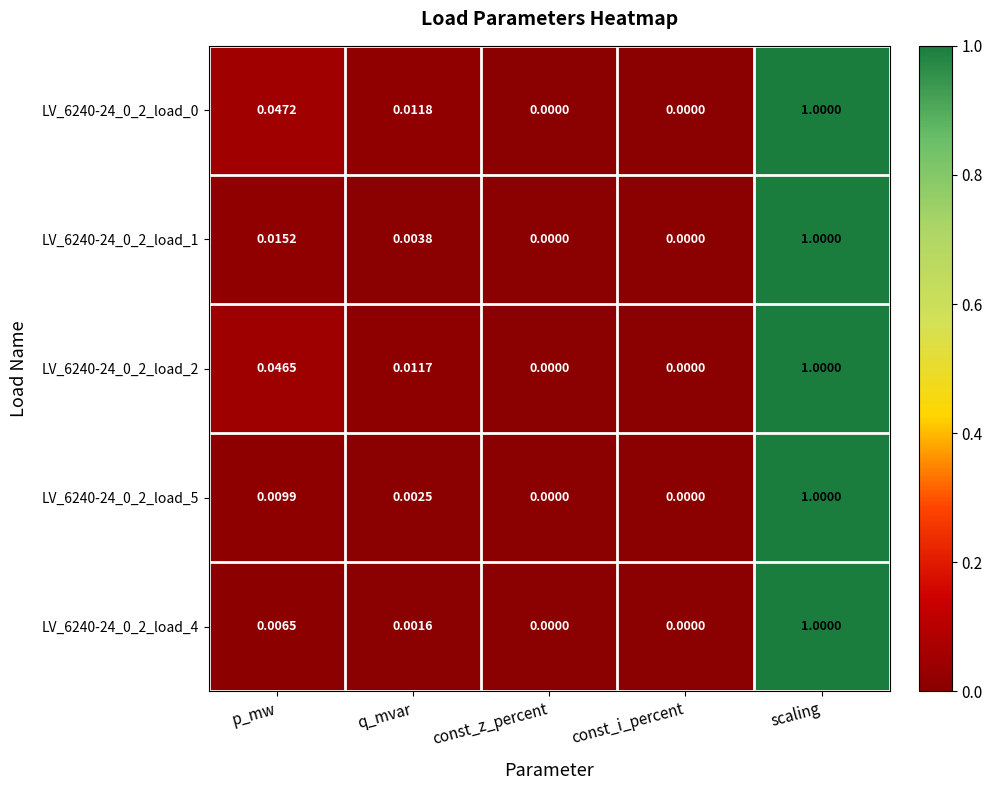

Is the value of LV_6240-24_0_2_load_2 at p_mw greater than the value of LV_6240-24_0_2_load_1 at q_mvar?

Yes